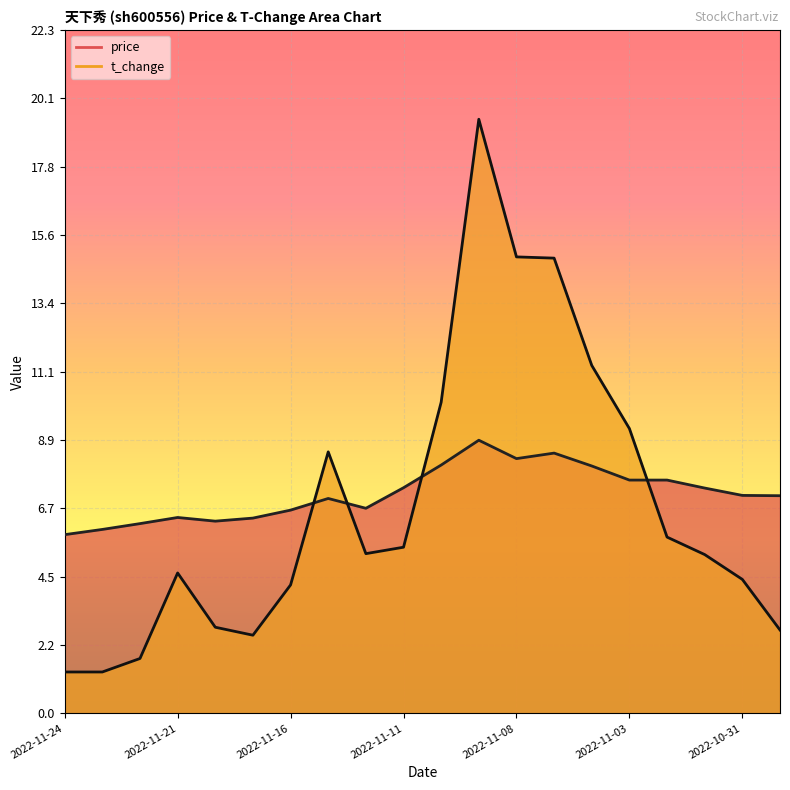

List the series in order of their overall mean, lowest first.

t_change, price